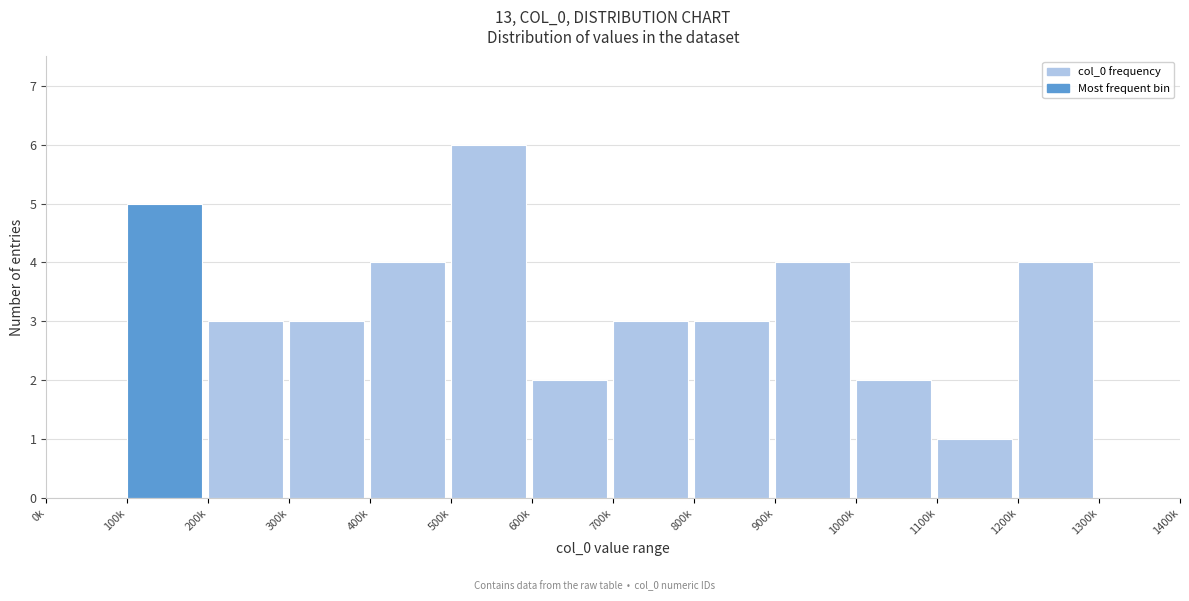

Reading left to right, transcribe all the data shown in this chart.

0k=0	100k=5	200k=3	300k=3	400k=4	500k=6	600k=2	700k=3	800k=3	900k=4	1000k=2	1100k=1	1200k=4	1300k=0